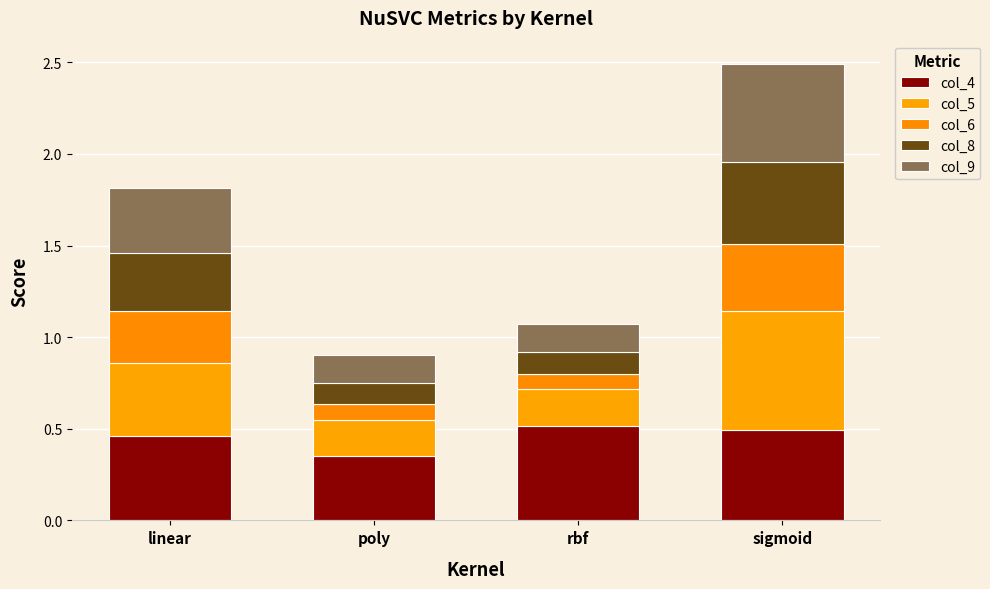

List the series in order of their overall mean, highest first.

col_4, col_5, col_9, col_8, col_6